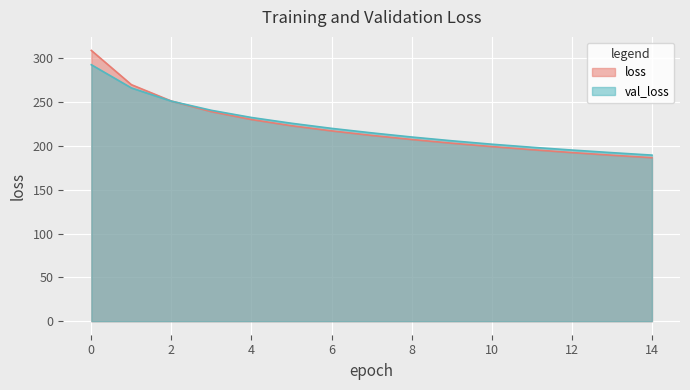

What is the value of the val_loss point at the 15th from the left?

189.6